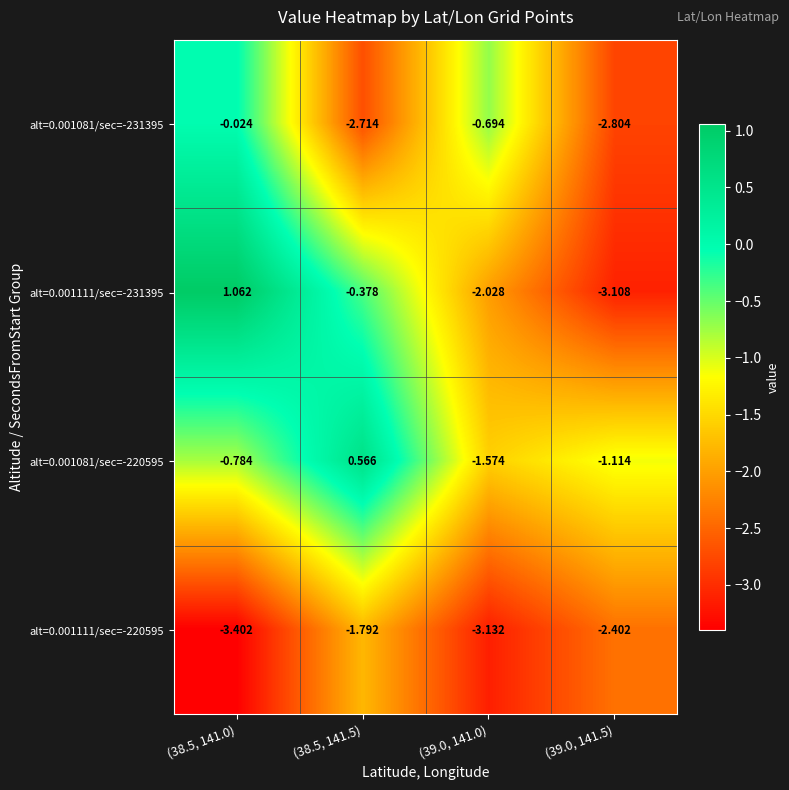

Which series changed the most between (38.5, 141.5) and (39.0, 141.0)?

alt=0.001081/sec=-220595